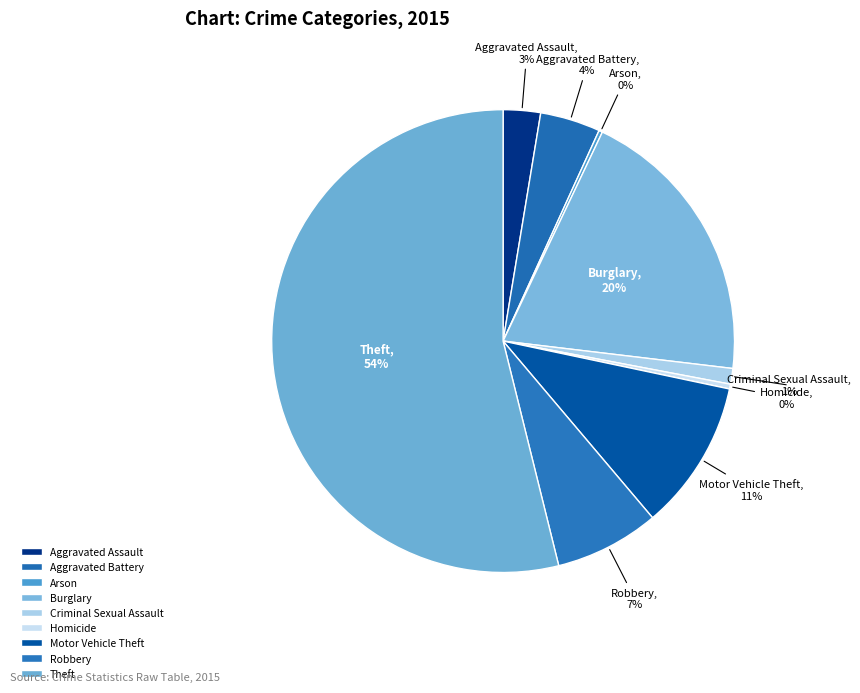

Do Criminal Sexual Assault and Homicide together represent more than half of the pie?

No